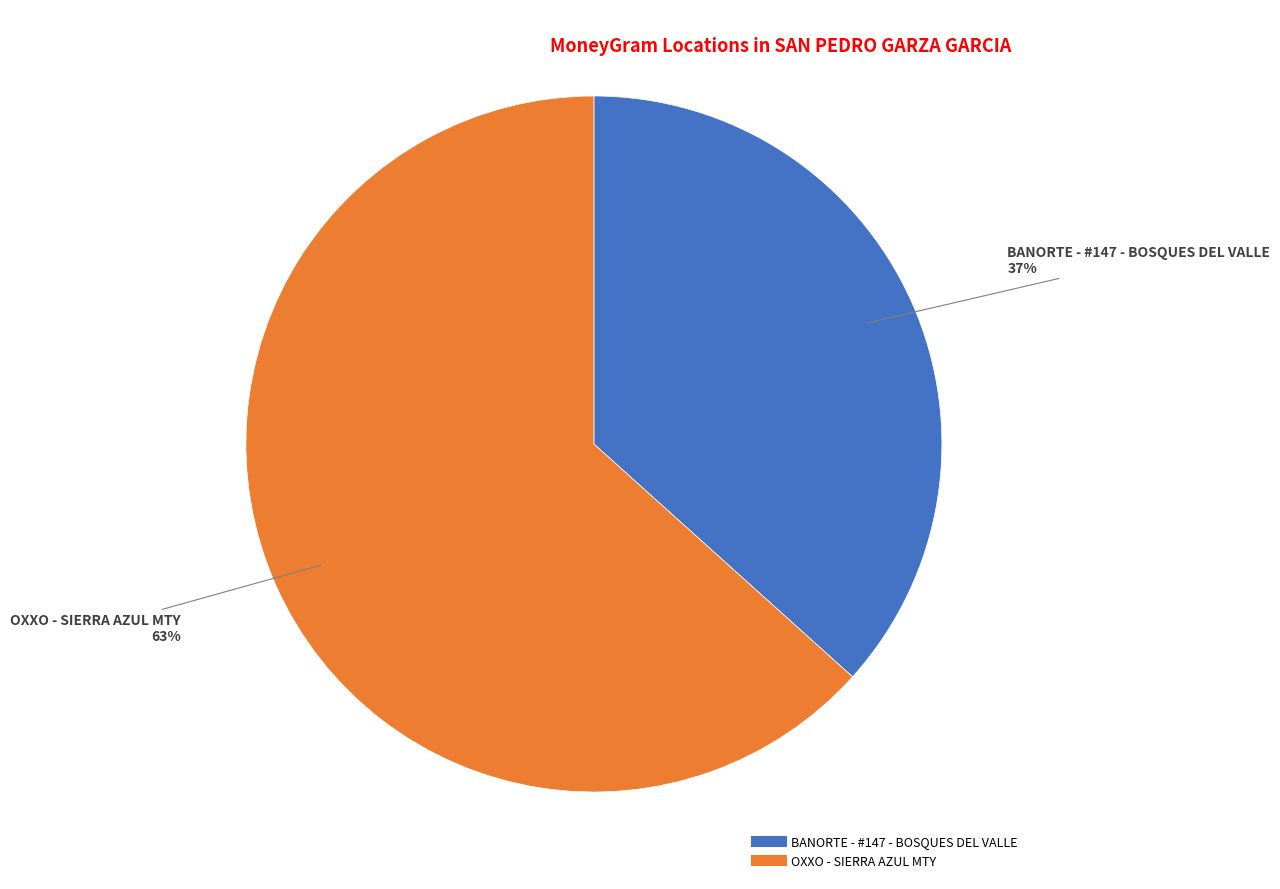

To the nearest percent, what portion does BANORTE - #147 - BOSQUES DEL VALLE represent?

37%